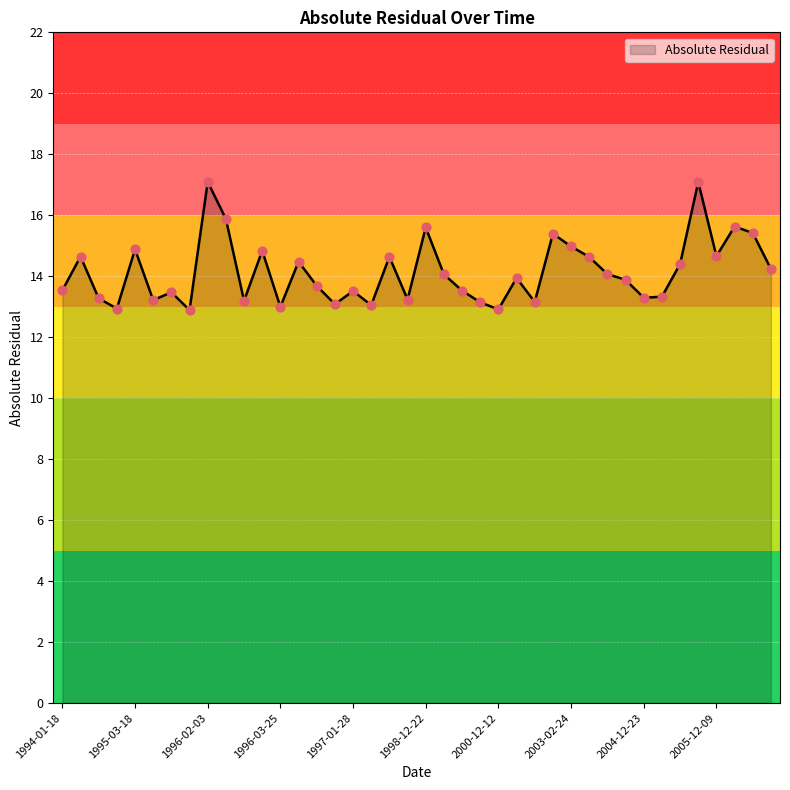

What is the minimum value shown in the chart?

12.9